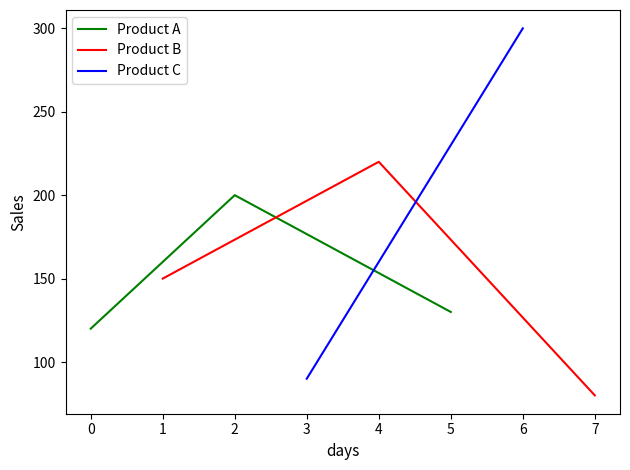

The Product A series shows 130 at 5. True or false?

True